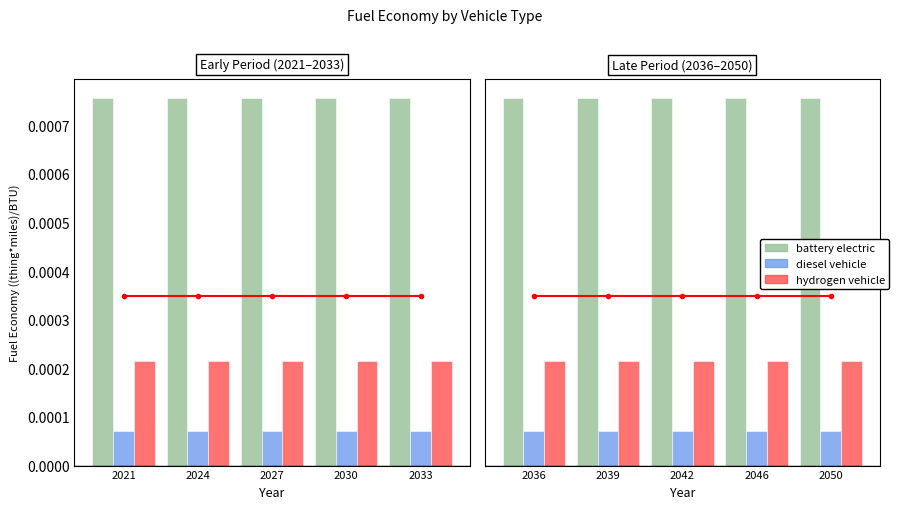

List the series in order of their overall mean, lowest first.

diesel vehicle, hydrogen vehicle, battery electric vehicle